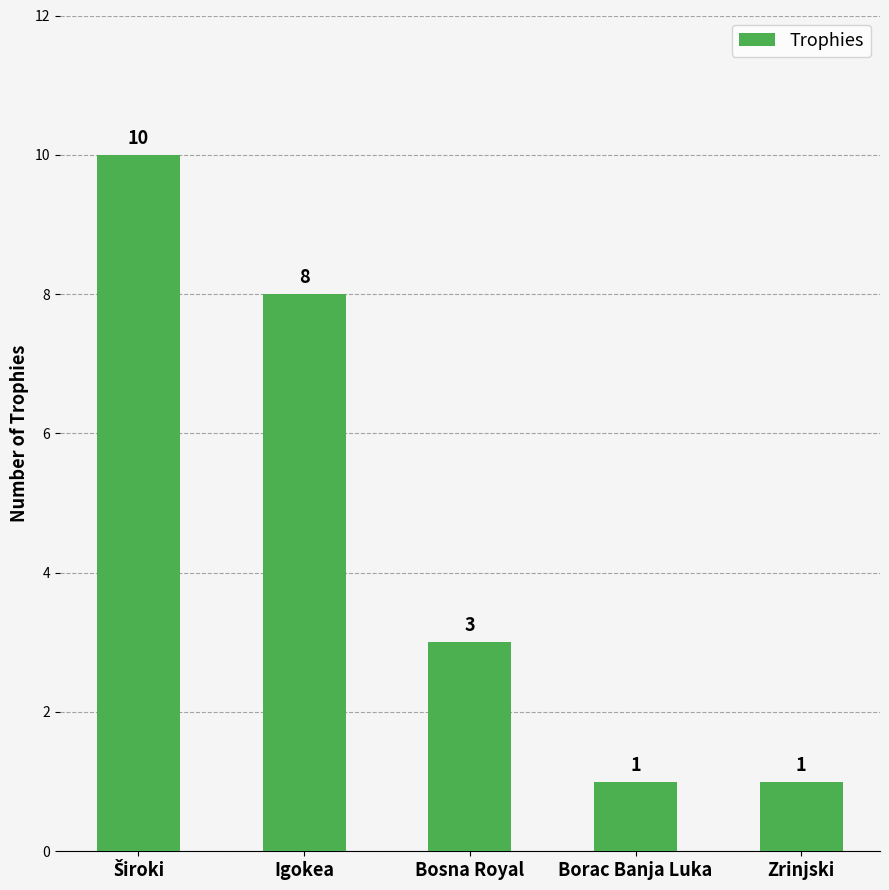

What is the label of the 4th bar from the right?

Igokea